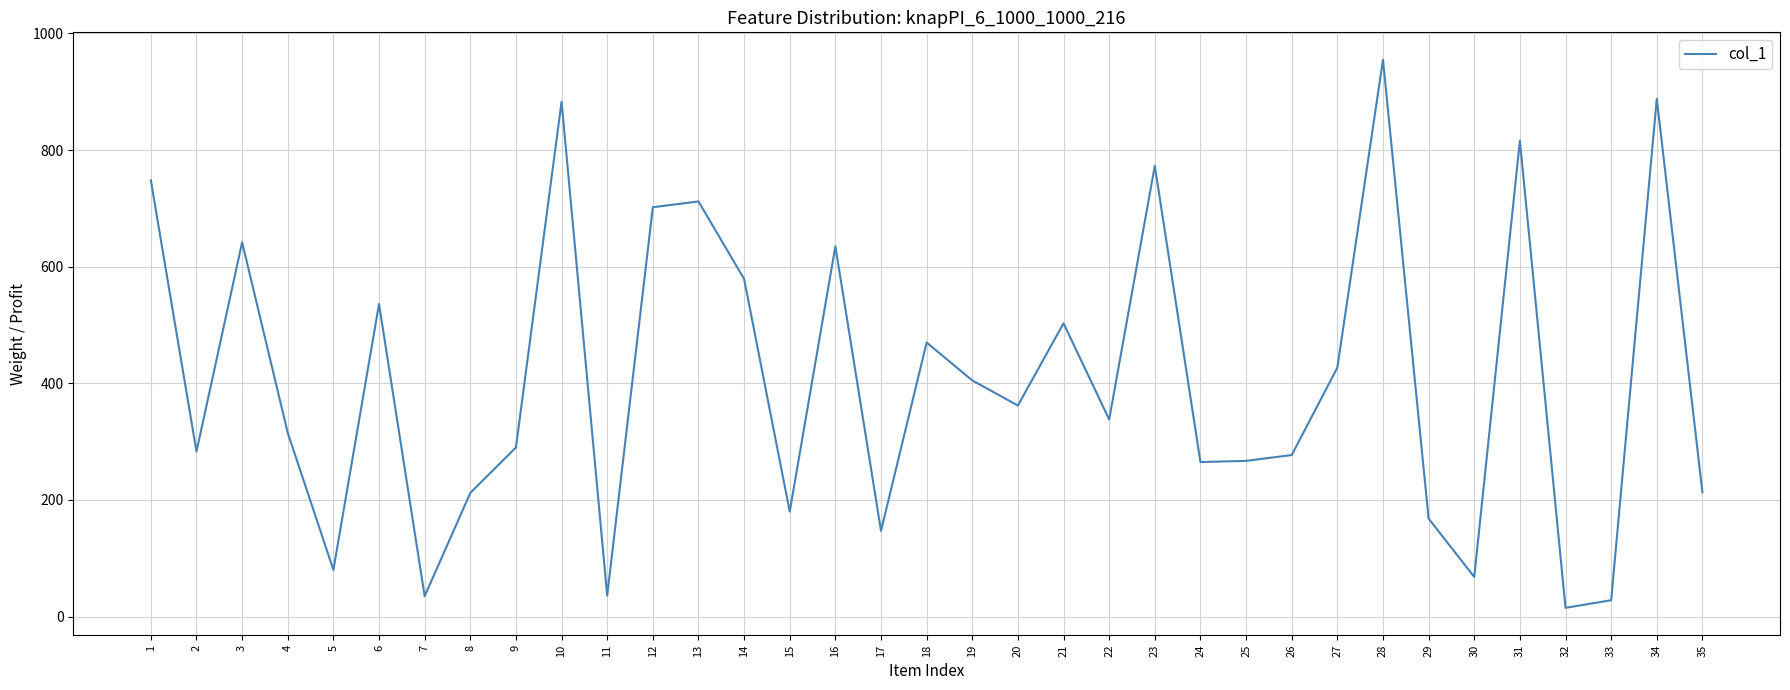

The value at 34 is 1459. True or false?

False